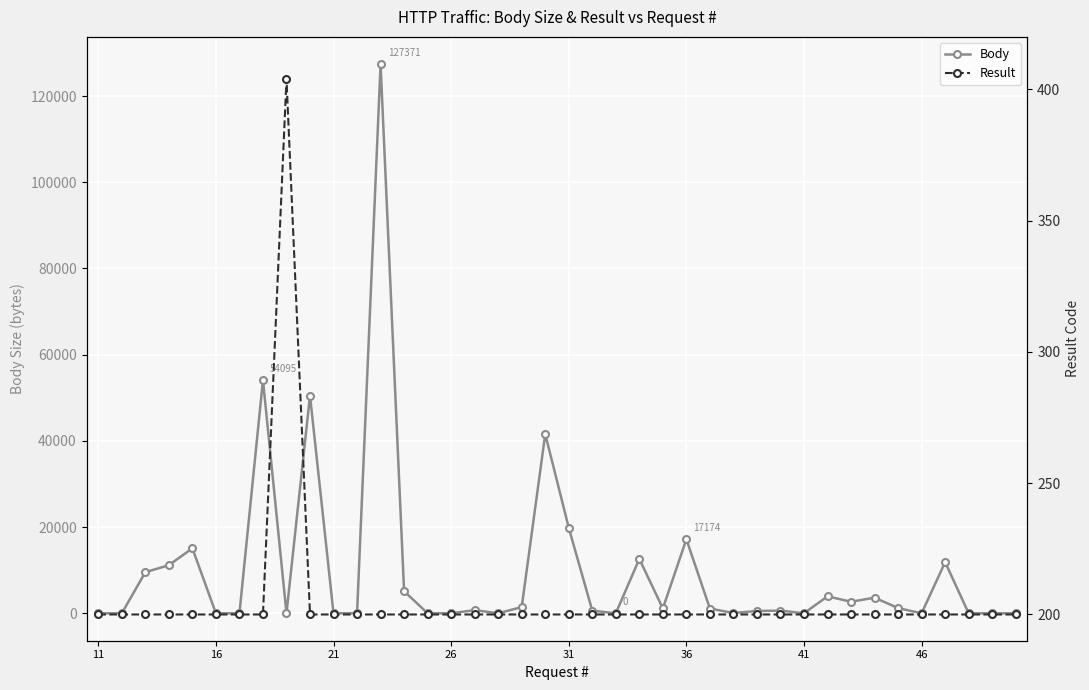

Count the number of data series in this chart.

2